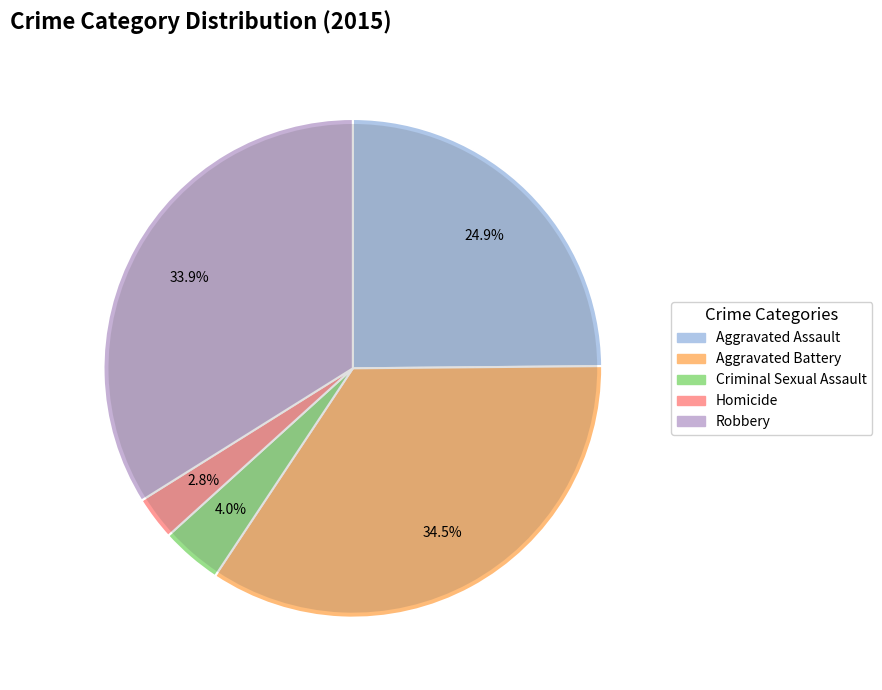

Does Robbery represent more than half of the total?

No